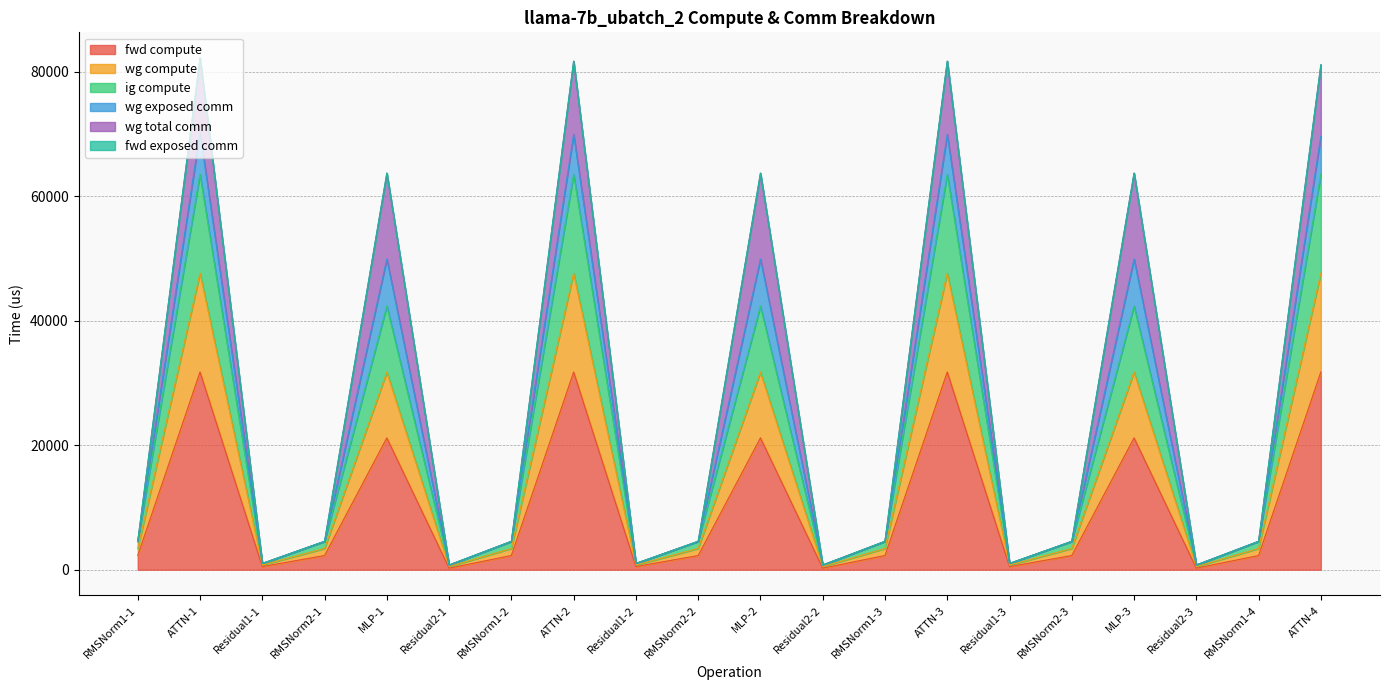

How many lines are shown in the chart?

6